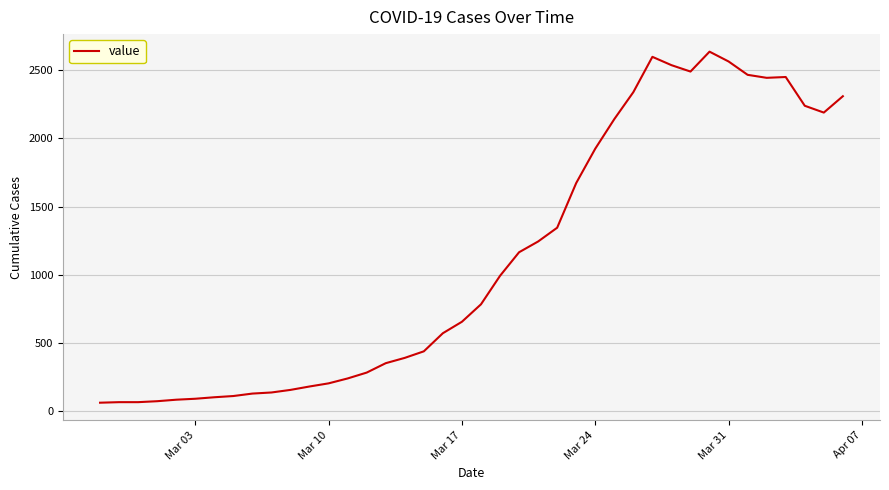

What is the maximum value shown in the chart?

2637